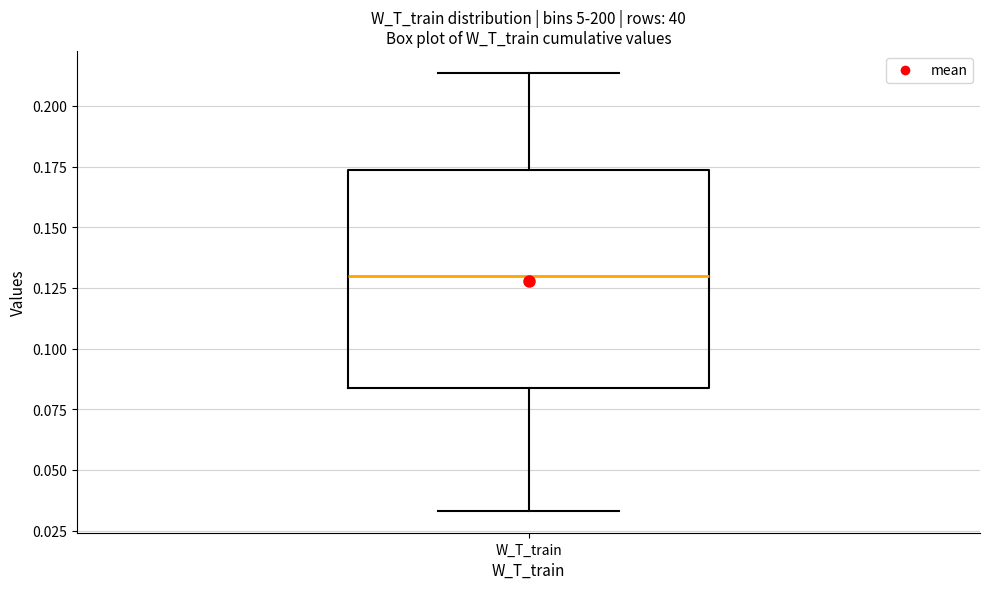

Read this box plot against the y-axis: the position of the median line, the range covered by the box, and the ends of both whiskers. The values are not printed on the chart, so give them approximately, as read against the axis.

median 0.130, box 0.085 to 0.175, whiskers 0.035 to 0.215